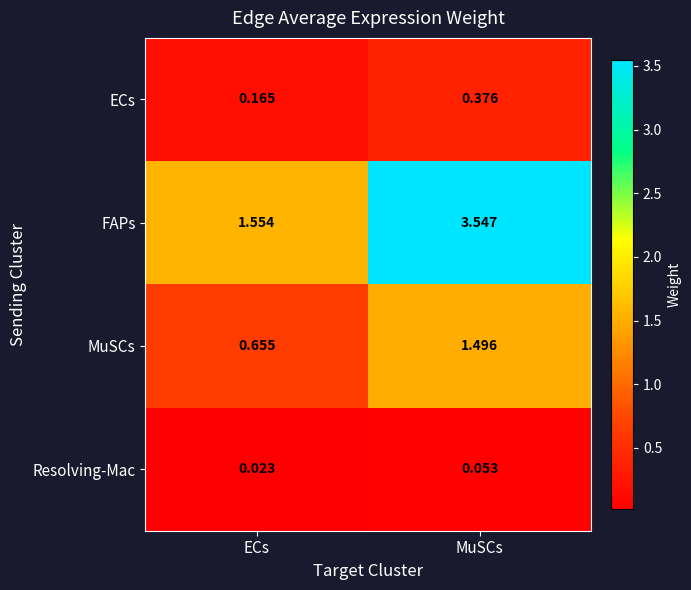

Which series has the largest range (max minus min)?

FAPs